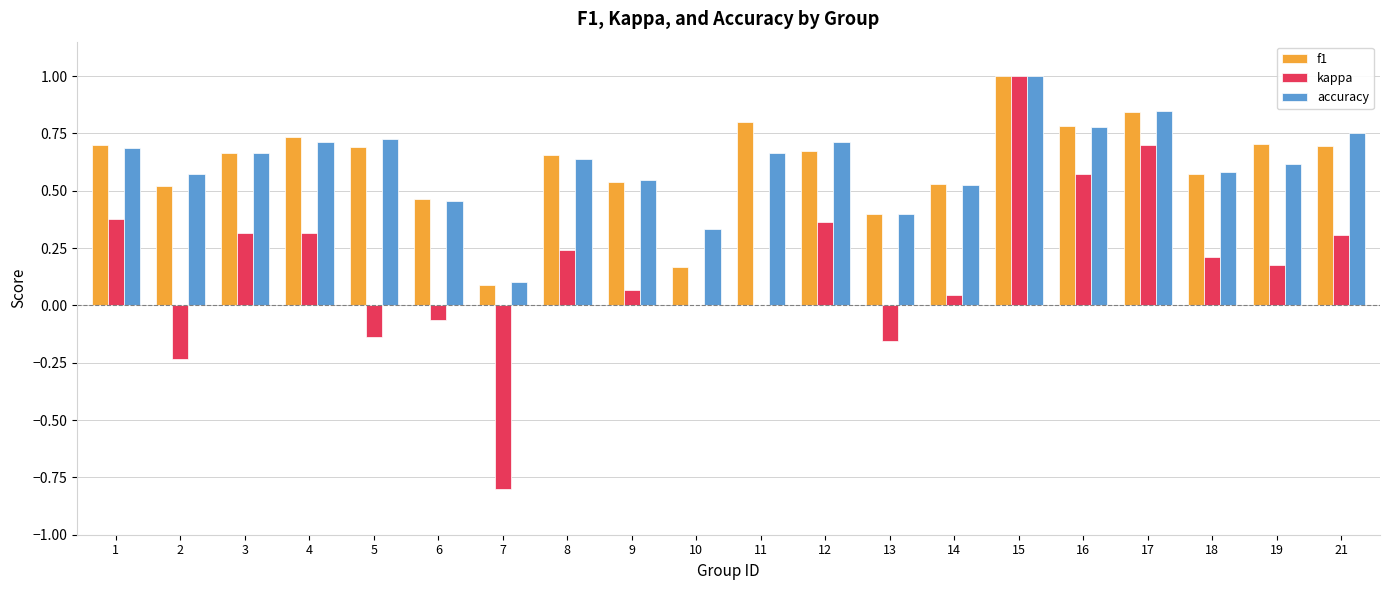

How many groups of bars are there?

20